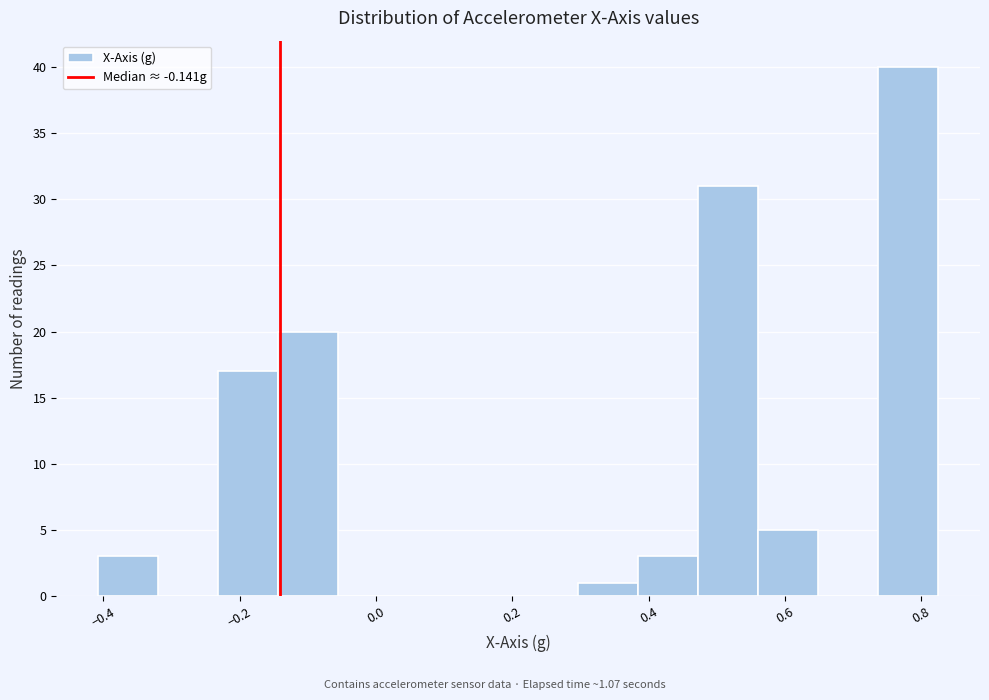

What is the height of the bar covering 0.48 to 0.56 on the x-axis? Neither the bar edges nor the heights are printed on the chart, so give them approximately, as read against the axes.

31